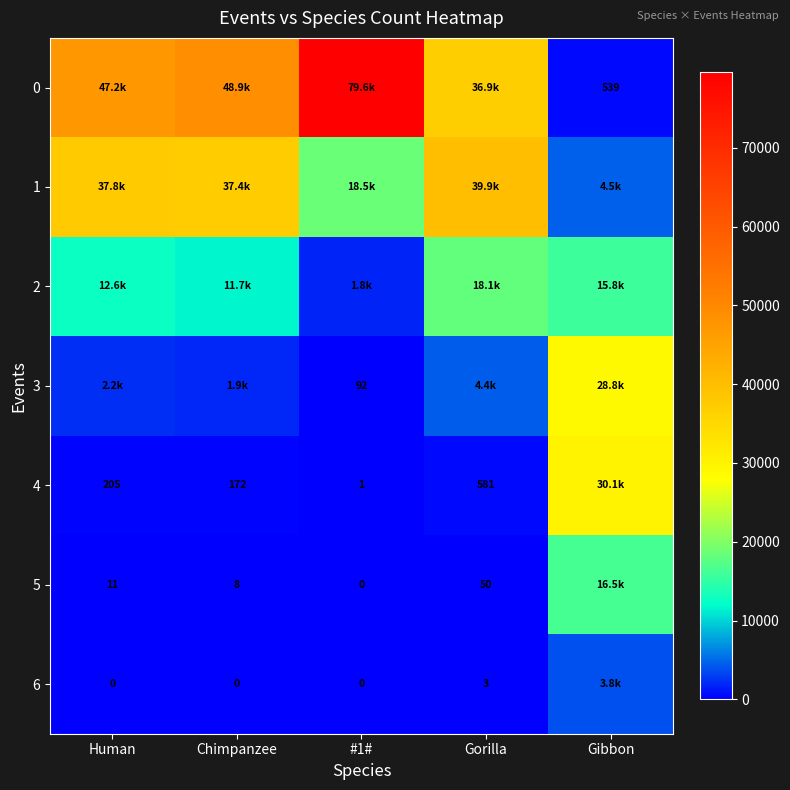

The 3 series shows 46 at #1#. True or false?

False